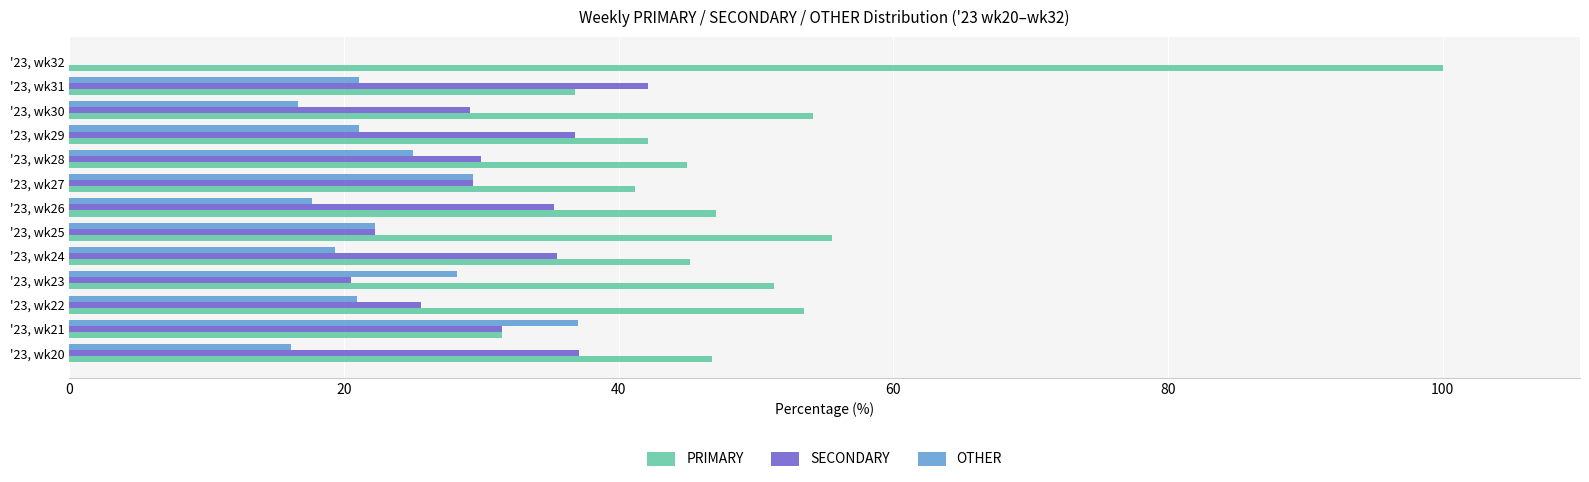

Which series changed the most between '23, wk28 and '23, wk32?

PRIMARY